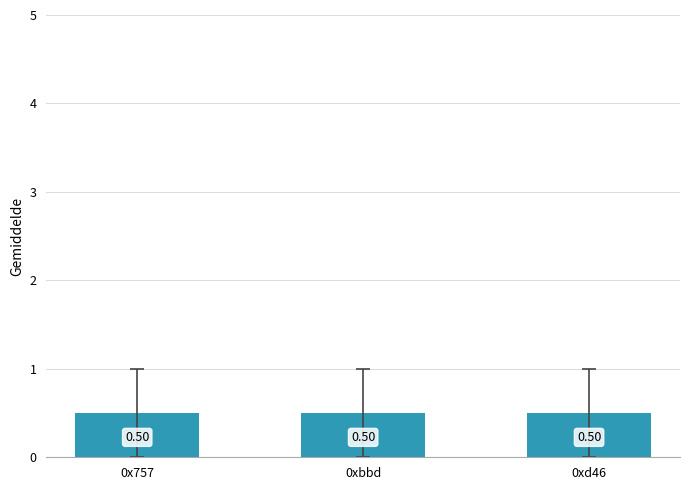

Does the chart contain stacked bars?

No